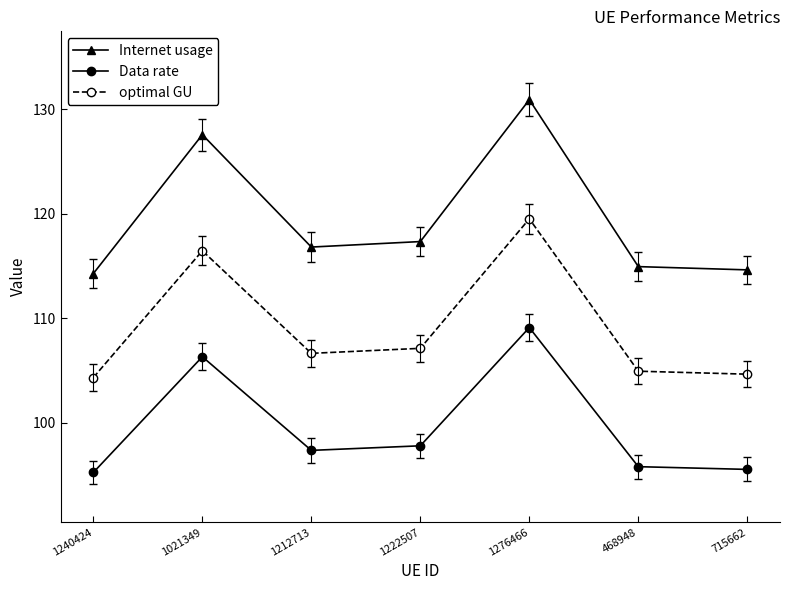

True or false: Internet usage has a value of 127.6 at 1021349.

True